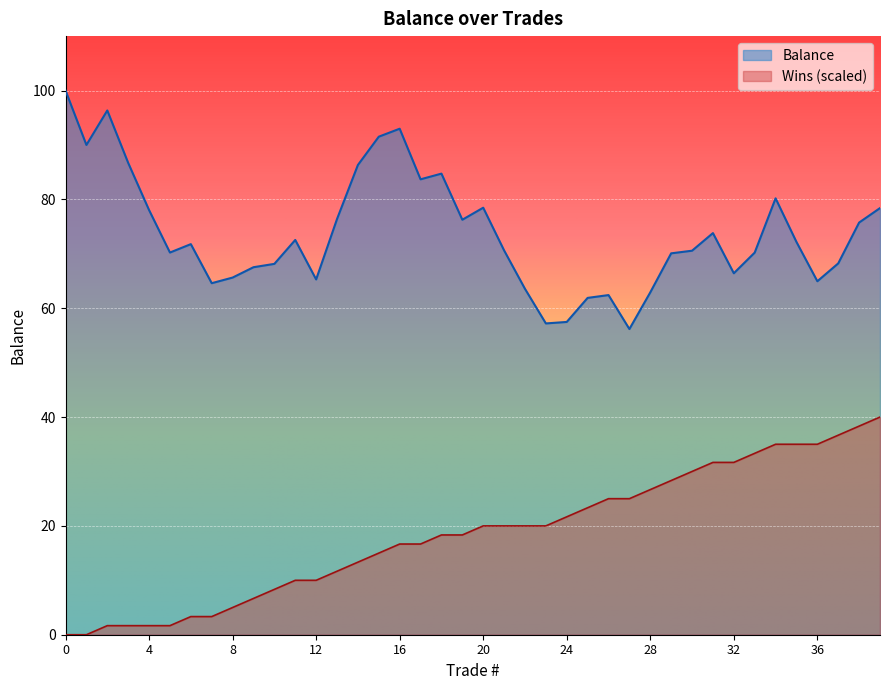

What is the difference between the maximum and minimum values?

43.8